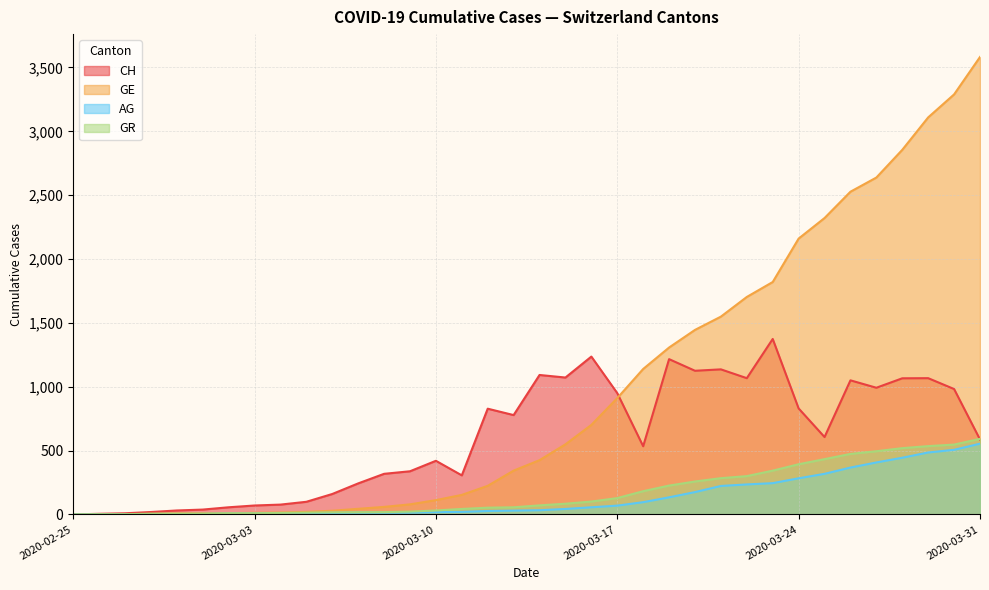

True or false: GR and AG cross at least once.

False